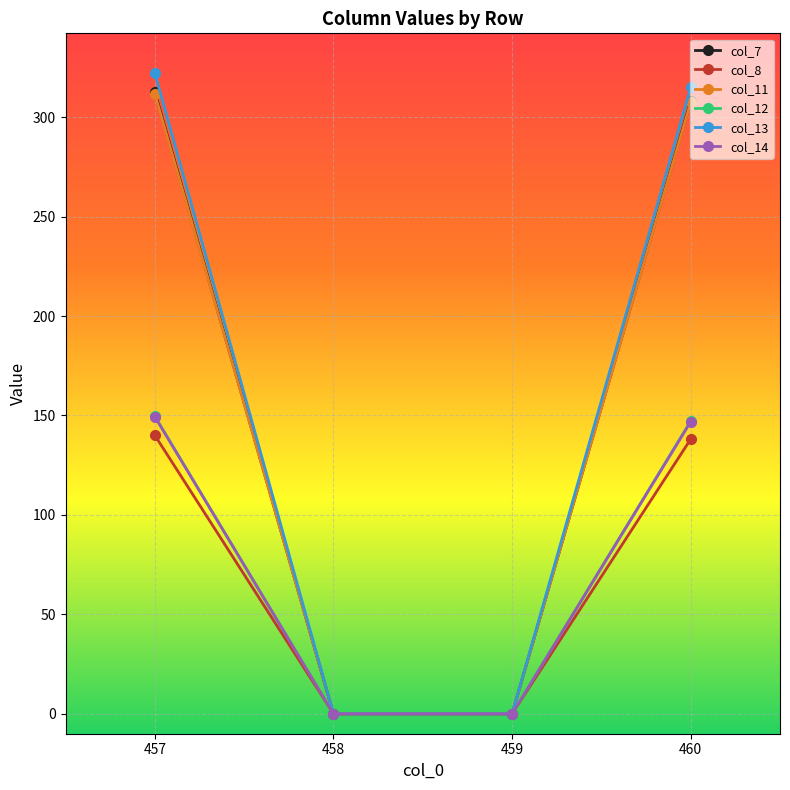

Where does the col_12 series first go above 147?

457